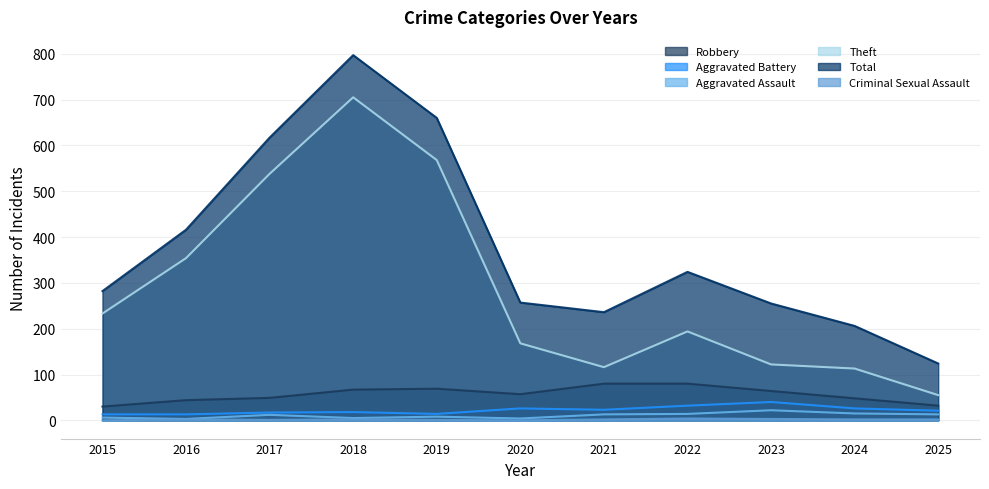

How many values in the Robbery series are below 57?

5